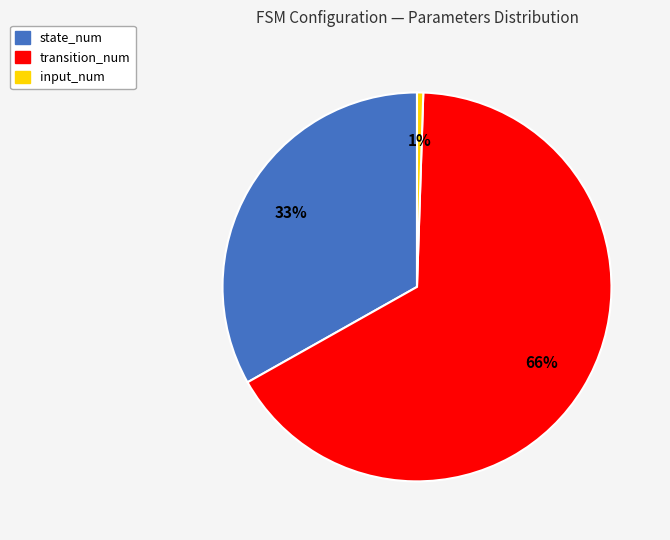

Rank the categories by value from highest to lowest.

transition_num, state_num, input_num